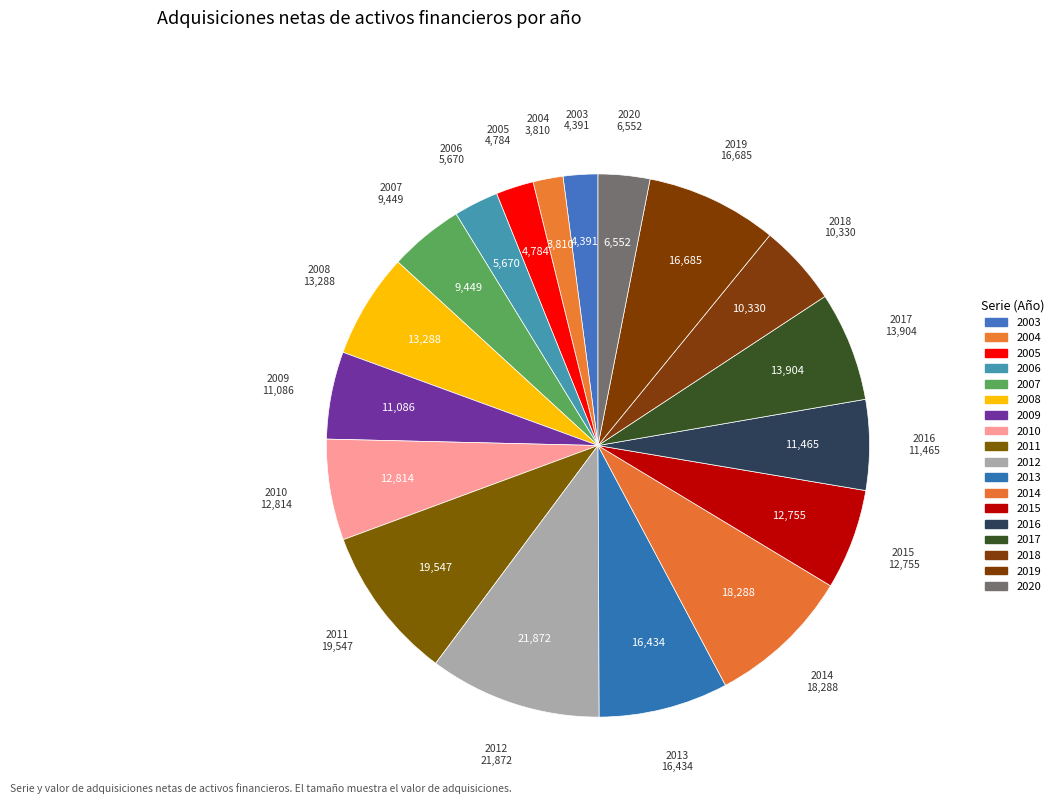

Approximately how many times larger is the value at 2018 compared to 2019?

0.6